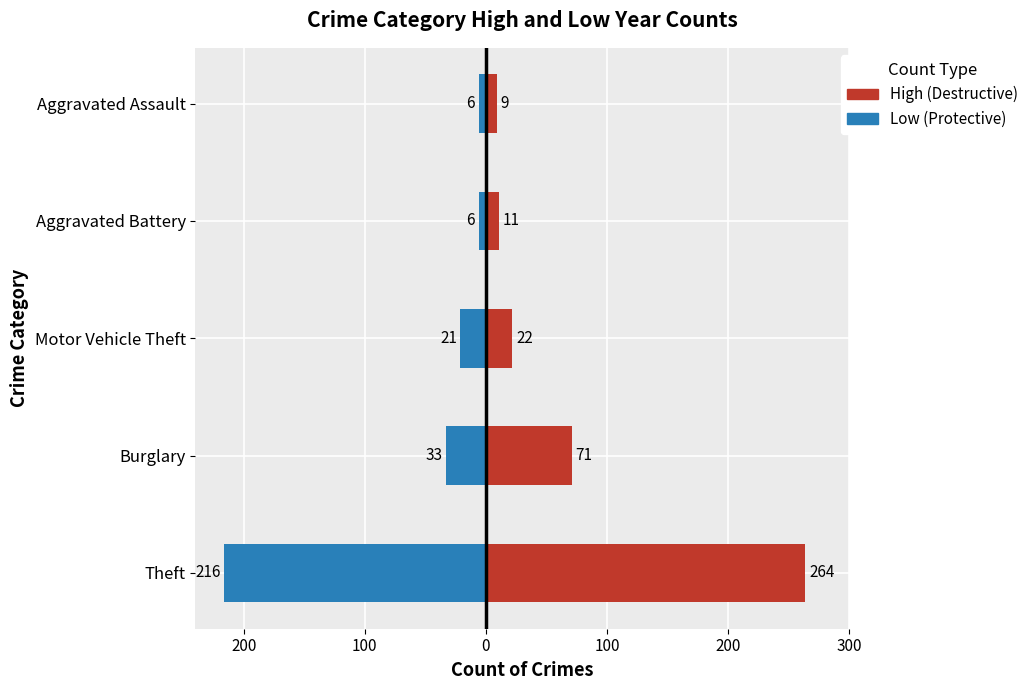

Is it true that Low (Protective) equals -363 at Theft?

False